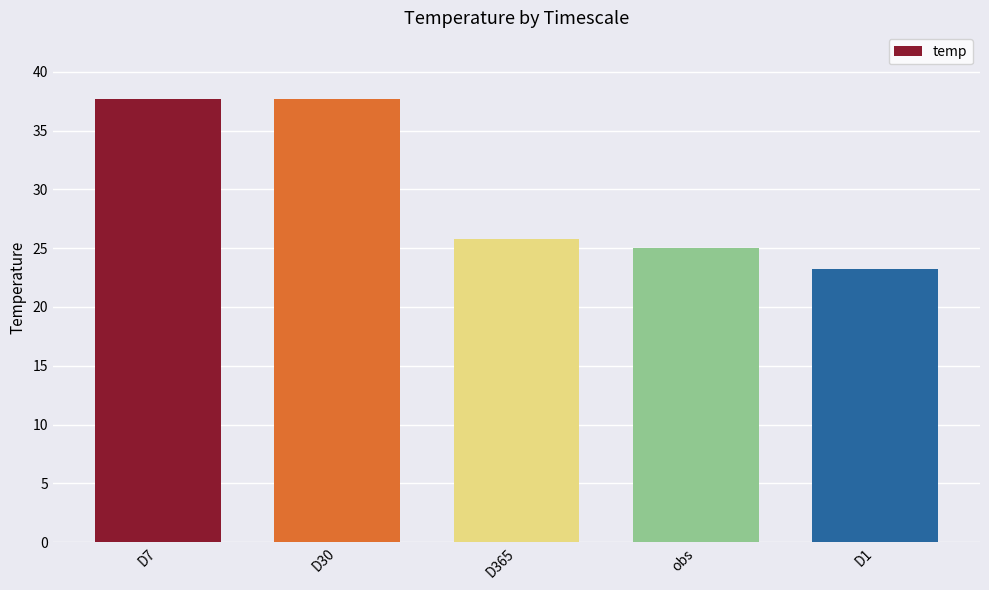

Which has a higher value, obs or D30?

D30